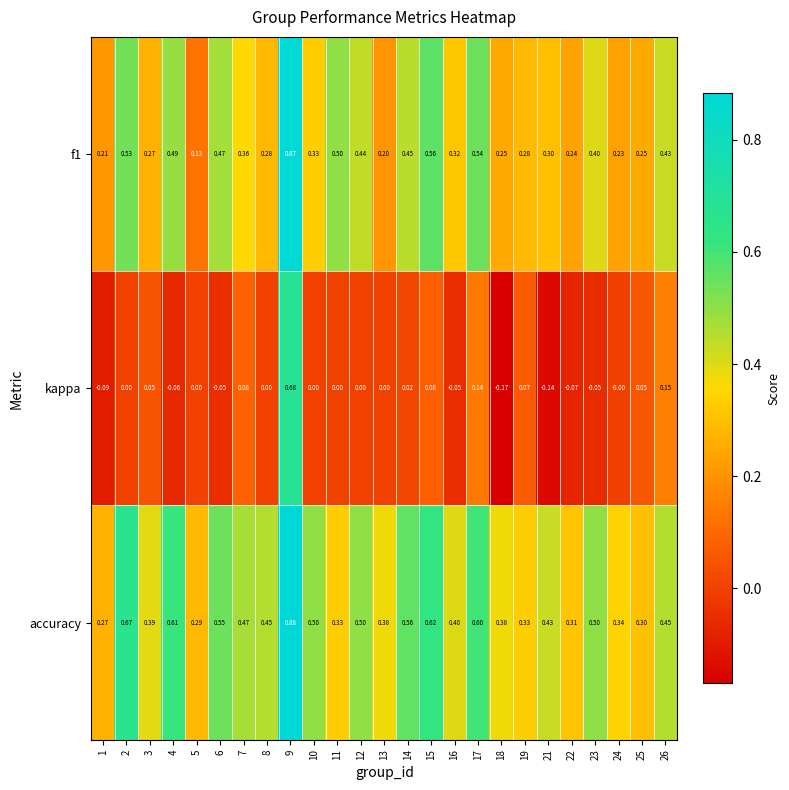

Is the value of f1 at 6 greater than the value of accuracy at 12?

No